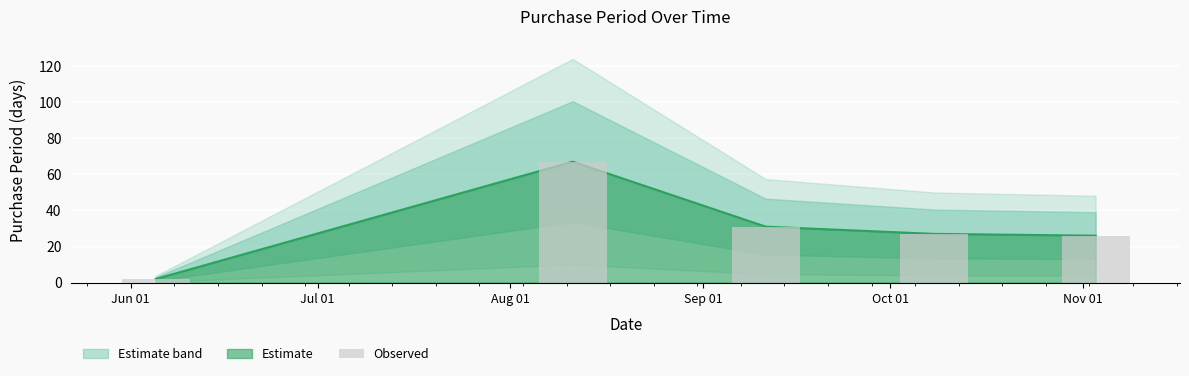

What is the value of the 2nd bar from the left?

67